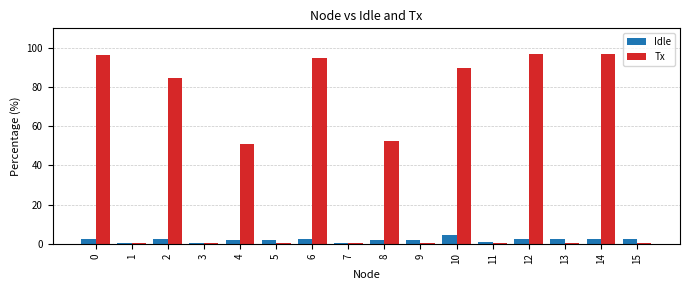

Which series changed the most between 4 and 13?

Tx